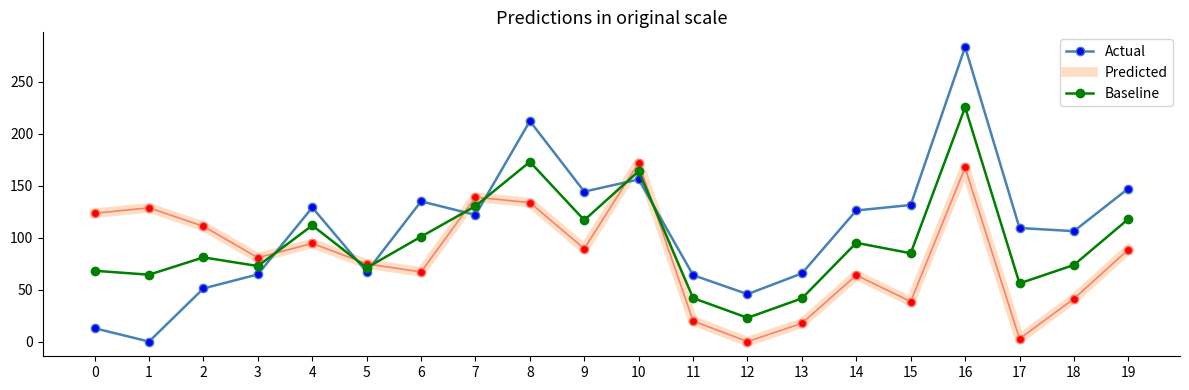

At which category is the sum across all series the highest?

16